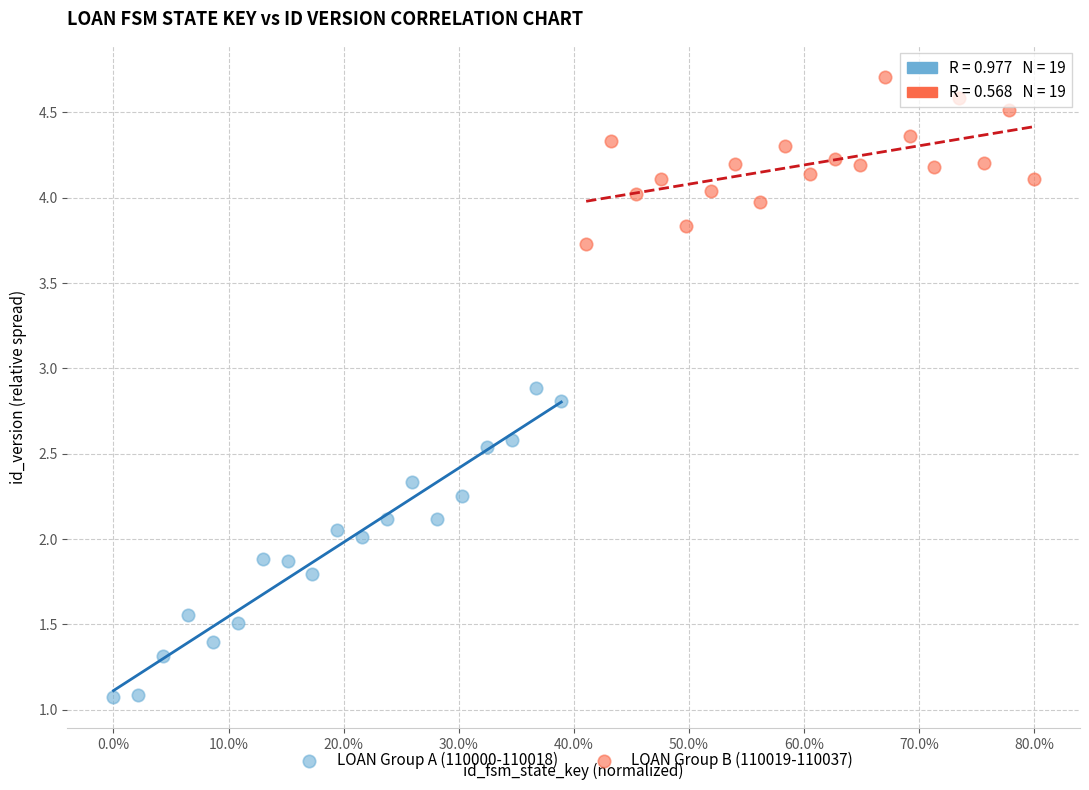

Which series has the widest spread of Y values?

LOAN Group A (110000-110018)